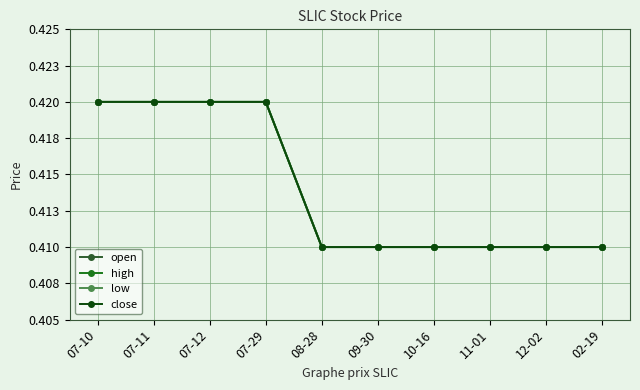

Does the chart have visible grid lines?

Yes